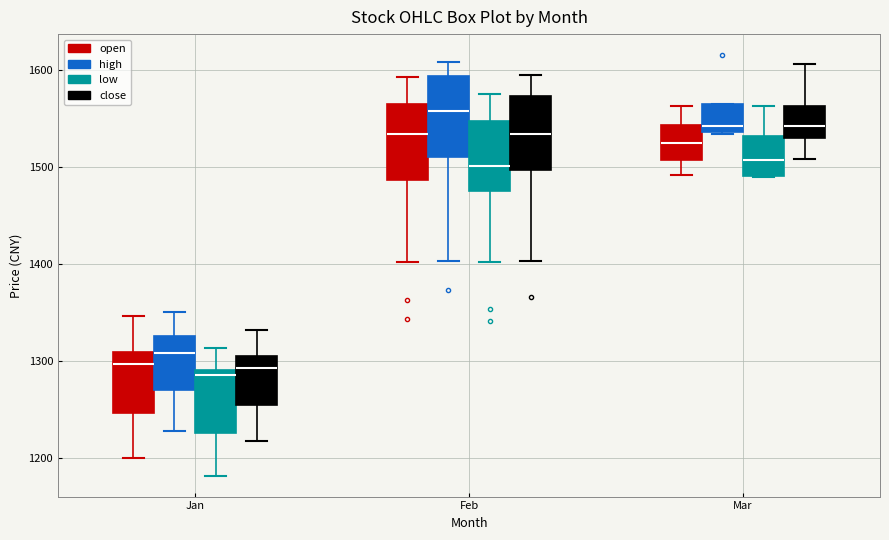

Where does the upper whisker of the box for Jan (low) end on the y-axis? The values are not printed on the chart, so give them approximately, as read against the axis.

1310